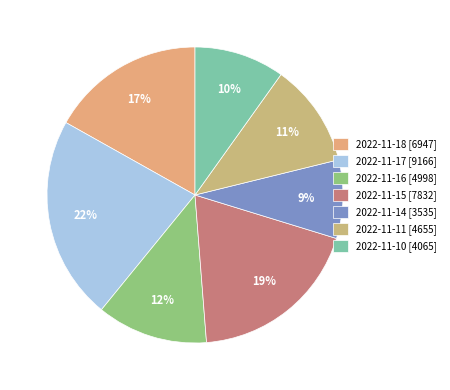

True or false: 2022-11-16 accounts for 23% of the total.

False